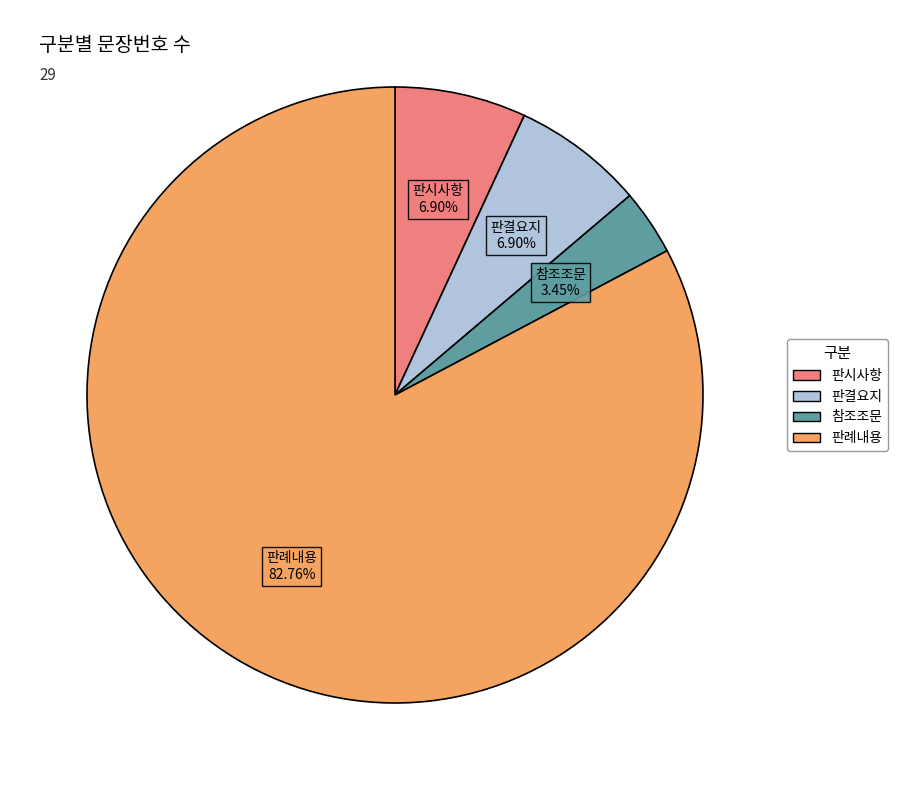

The 판결요지 slice represents 7% of the pie. True or false?

True